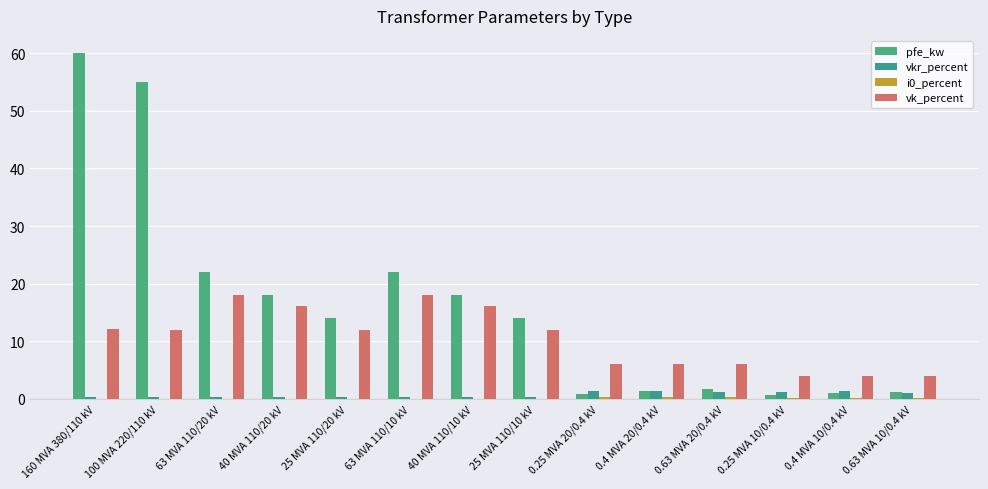

What is the highest value of the vkr_percent series?

1.4